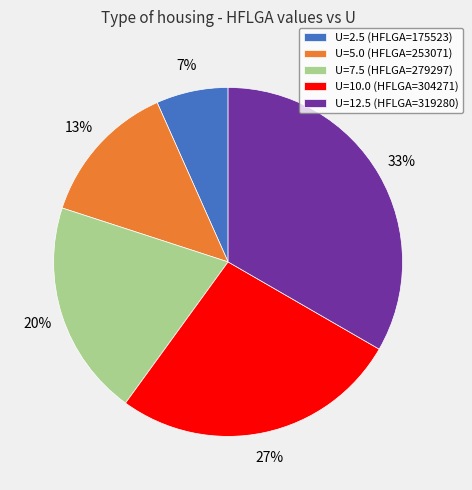

What percentage is the U=10.0 (HFLGA=304271) slice, to the nearest percent?

27%